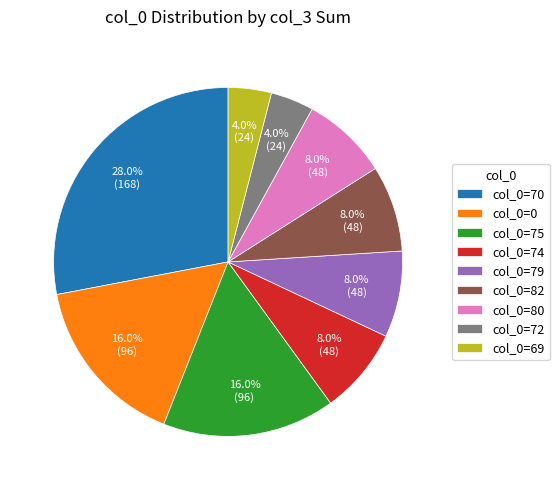

Which has a higher value, col_0=70 or col_0=75?

col_0=70